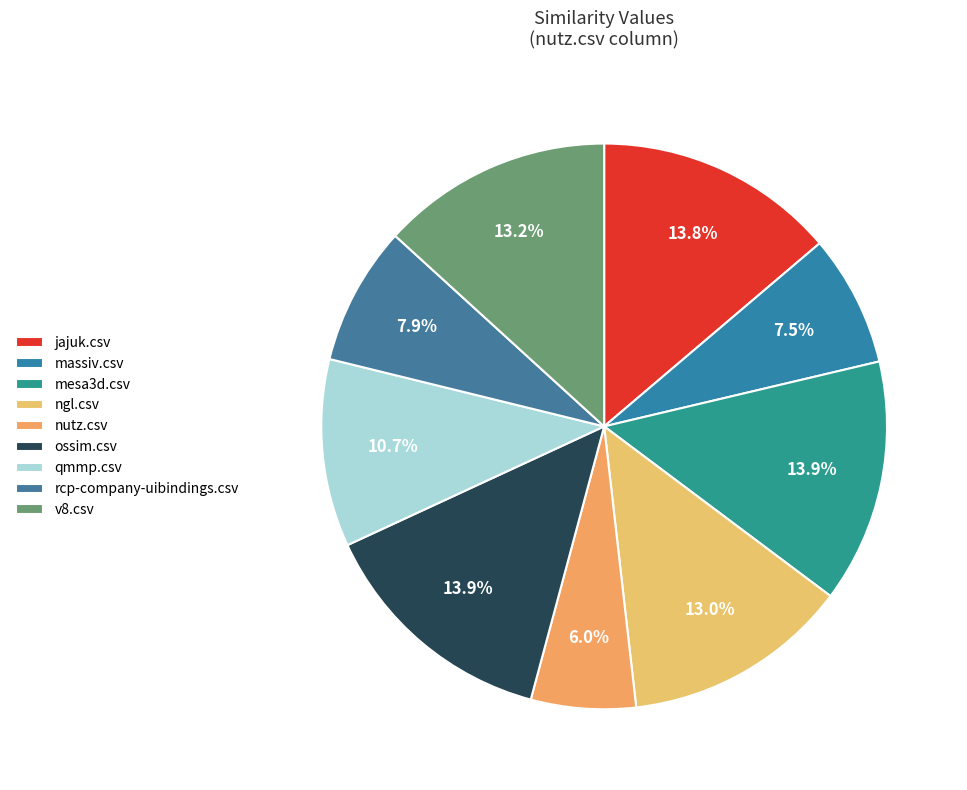

What percentage is NOT represented by nutz.csv?

94.0%